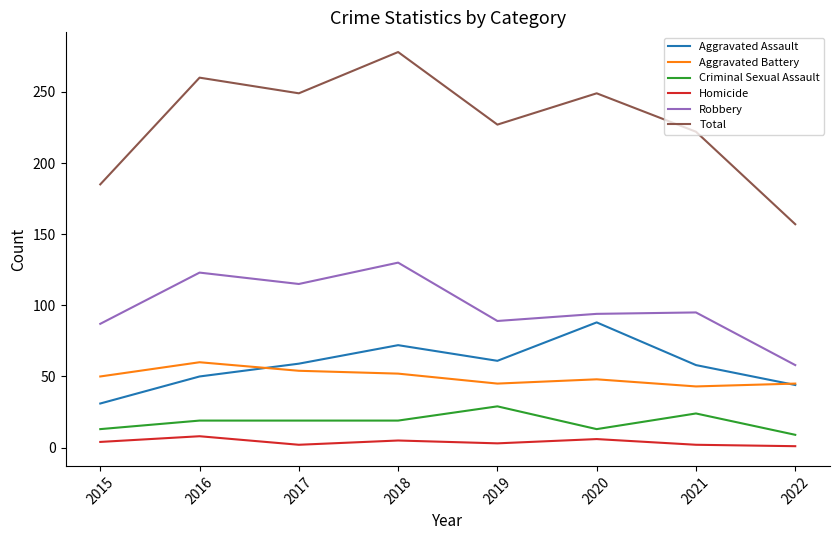

Which series has the largest total across all categories?

Total